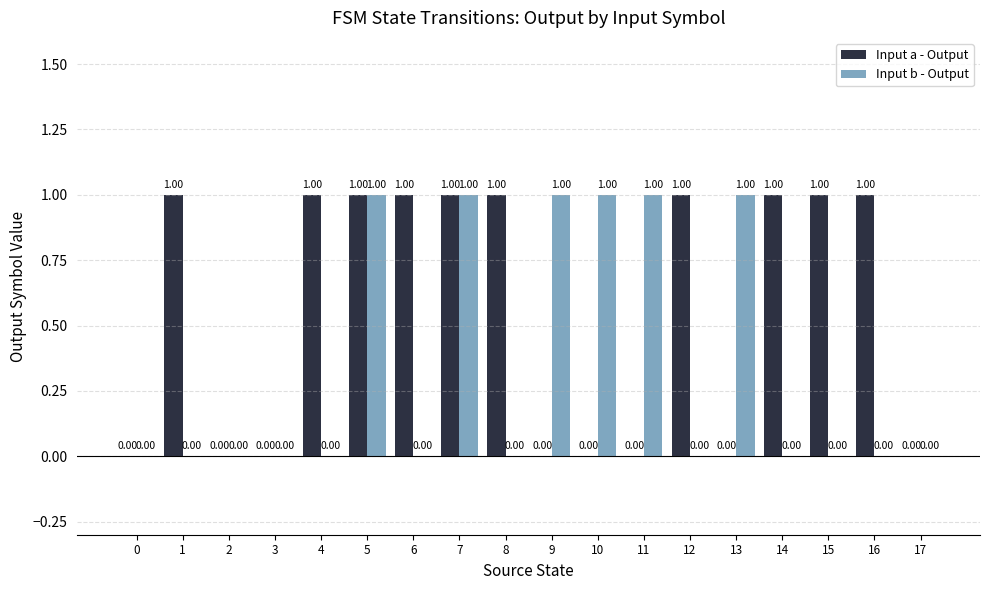

Reading left to right, transcribe all the data shown in this chart.

Input a - Output: 0=0	1=1	2=0	3=0	4=1	5=1	6=1	7=1	8=1	9=0	10=0	11=0	12=1	13=0	14=1	15=1	16=1	17=0
Input b - Output: 0=0	1=0	2=0	3=0	4=0	5=1	6=0	7=1	8=0	9=1	10=1	11=1	12=0	13=1	14=0	15=0	16=0	17=0